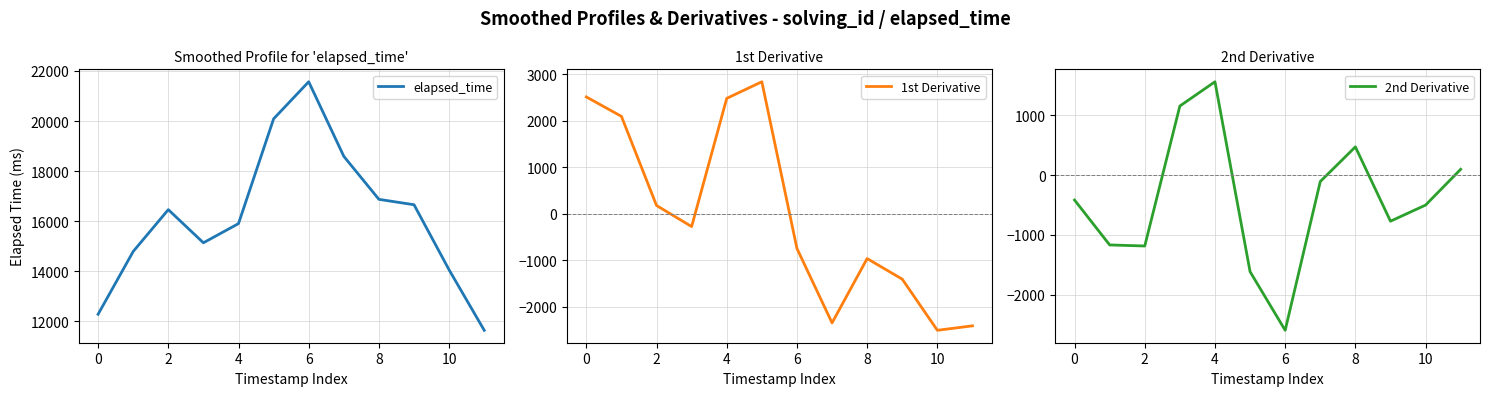

At which label is 1st Derivative closest to 162?

2